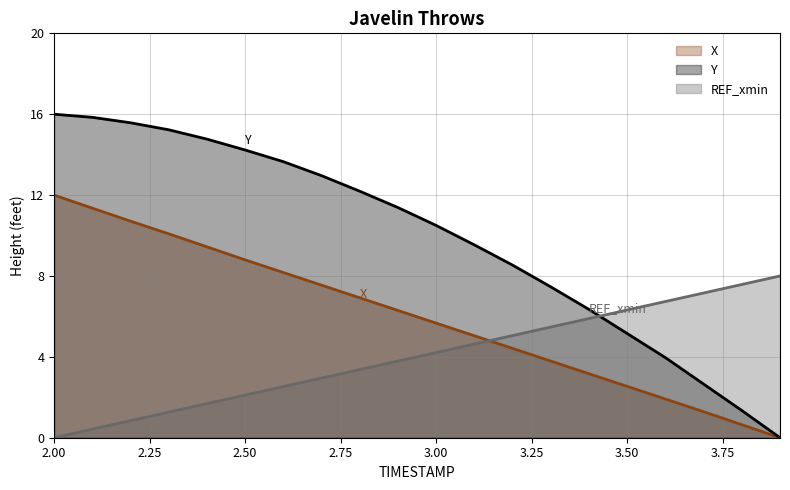

True or false: X and Y cross at least once.

False